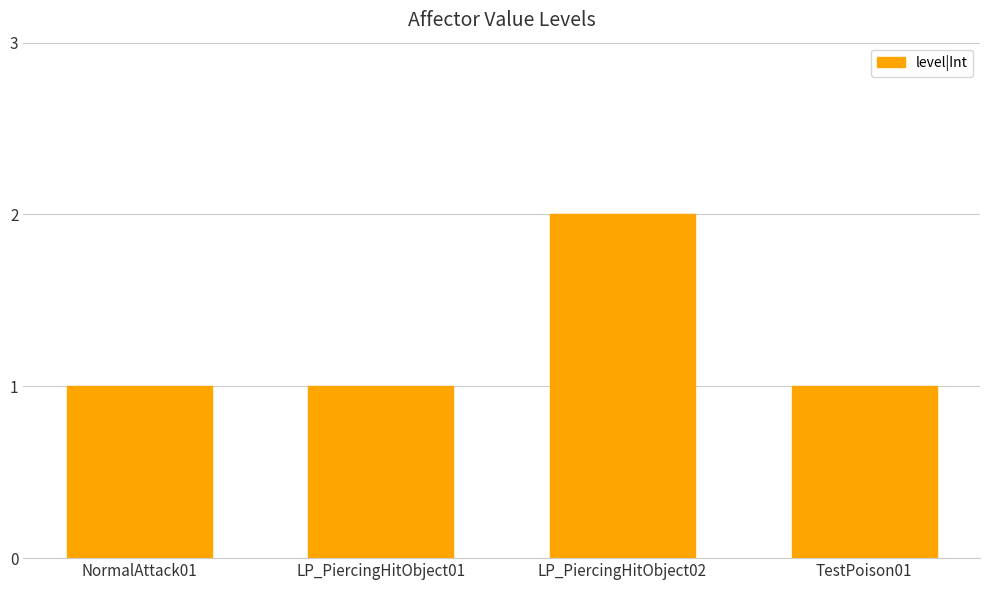

Reading left to right, list all the values displayed in this chart.

NormalAttack01=1	LP_PiercingHitObject01=1	LP_PiercingHitObject02=2	TestPoison01=1